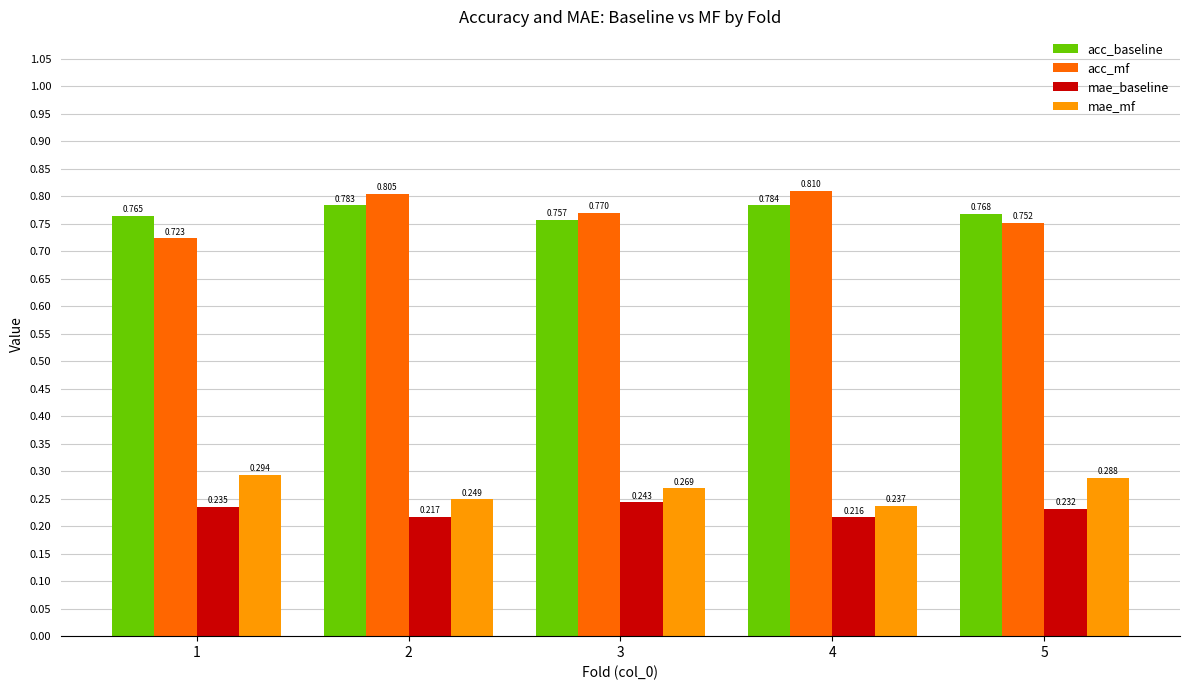

Between 2 and 4, which series saw the biggest shift?

mae_mf